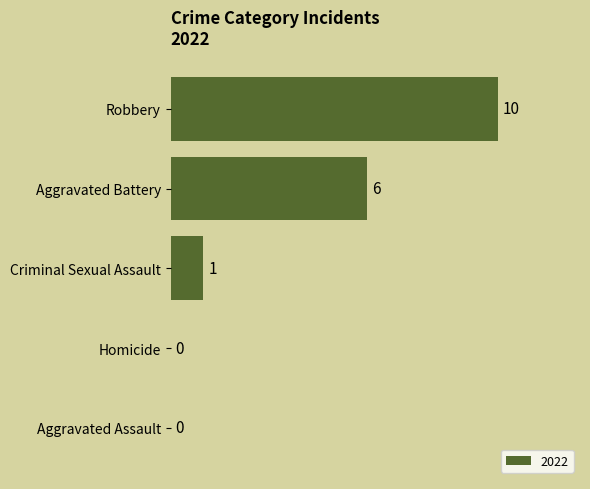

What is the sum of all values?

17